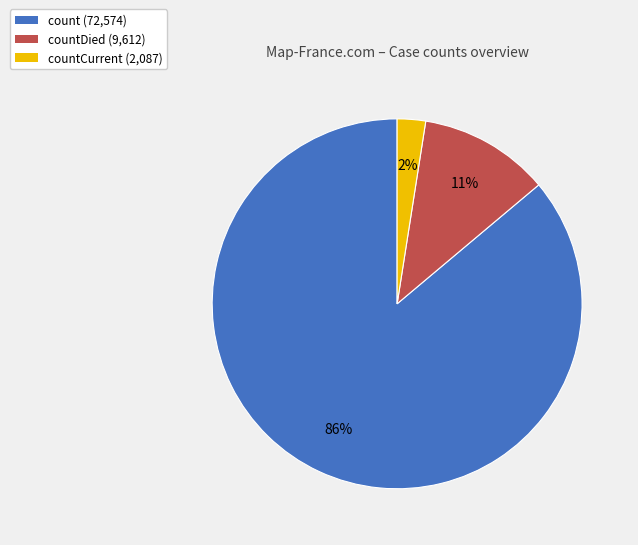

True or false: count (72,574) accounts for 92% of the total.

False